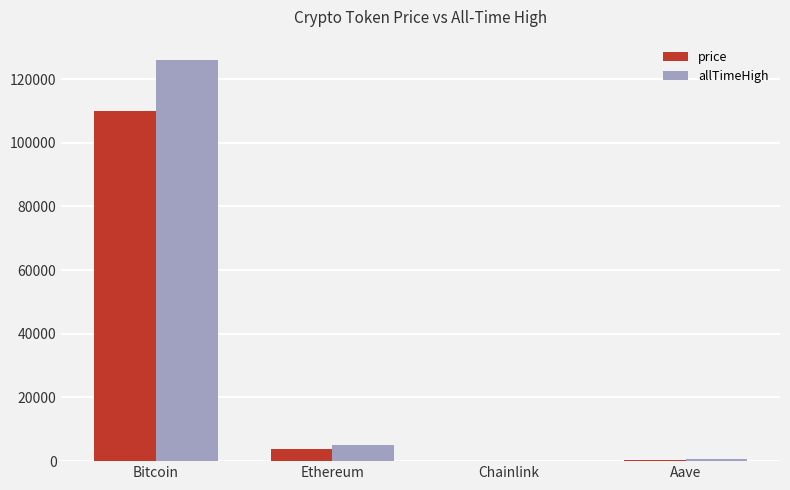

Is it true that price equals 3861.0 at Ethereum?

True